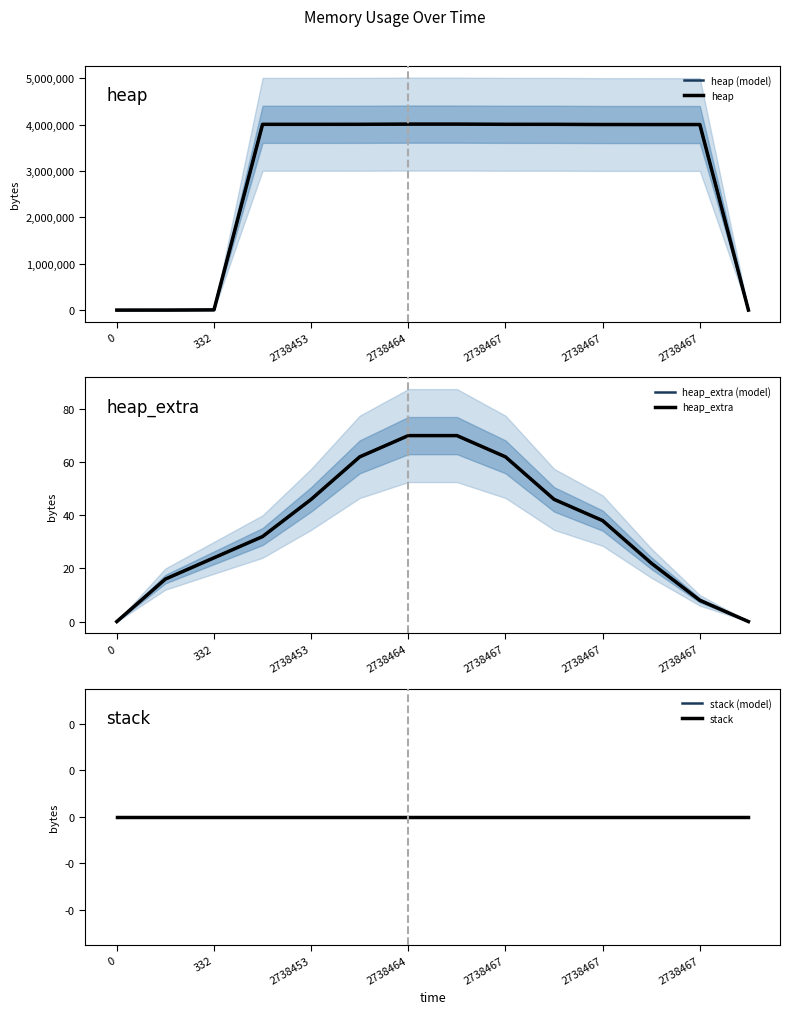

True or false: stack (model) and stack intersect in this chart.

False